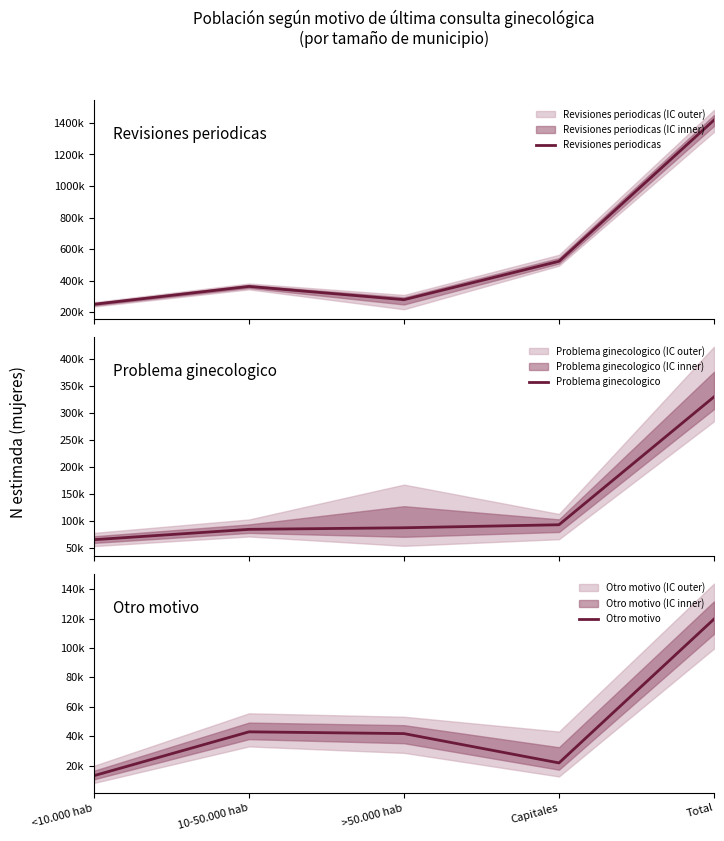

What is the smallest value displayed?

13138